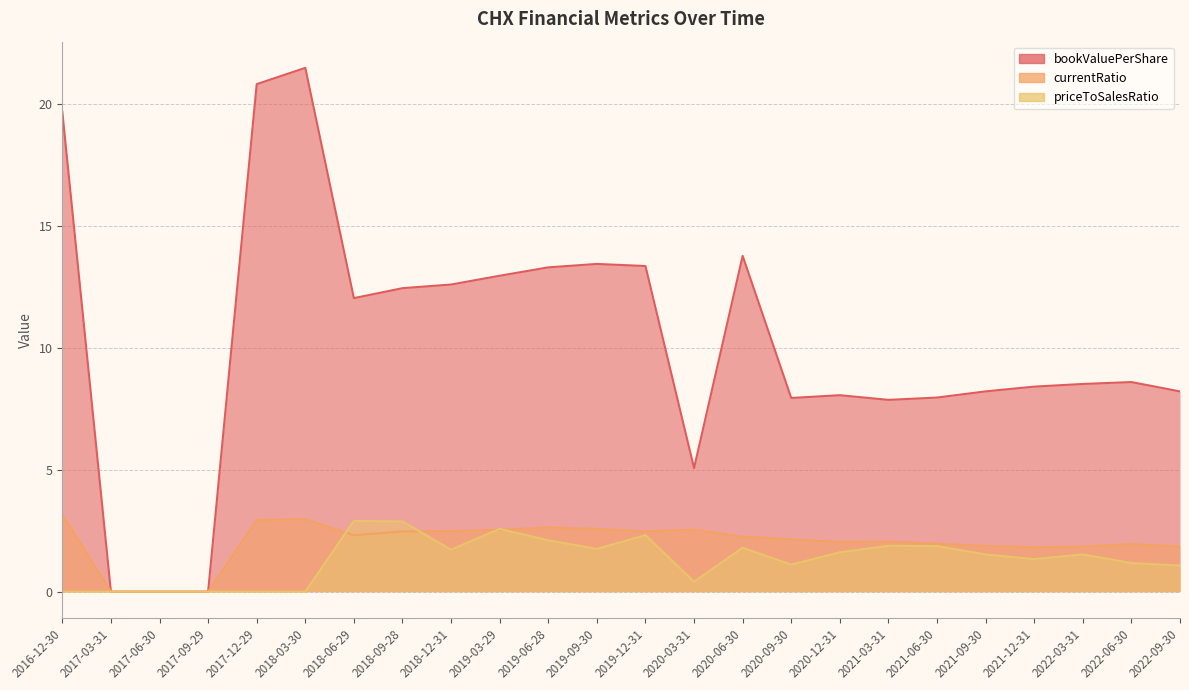

Where does the bookValuePerShare series first go above 8?

2016-12-30